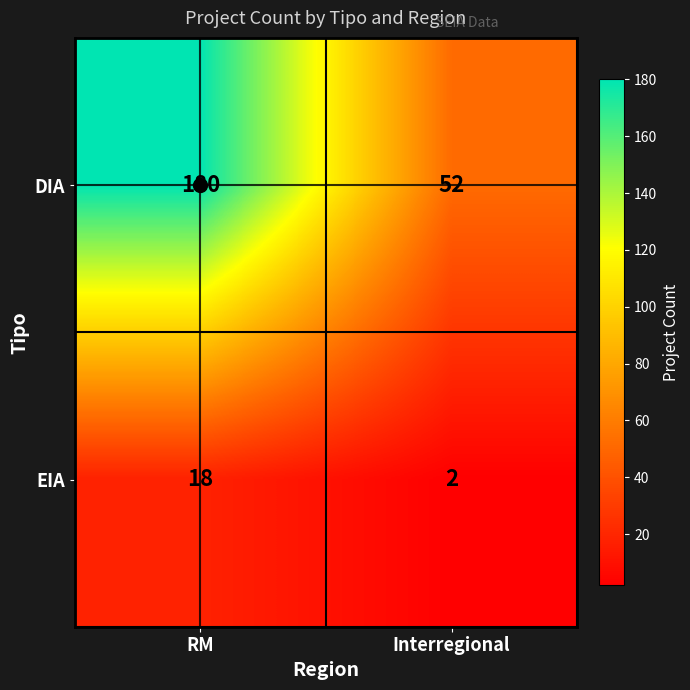

How many data points does each series have?

2